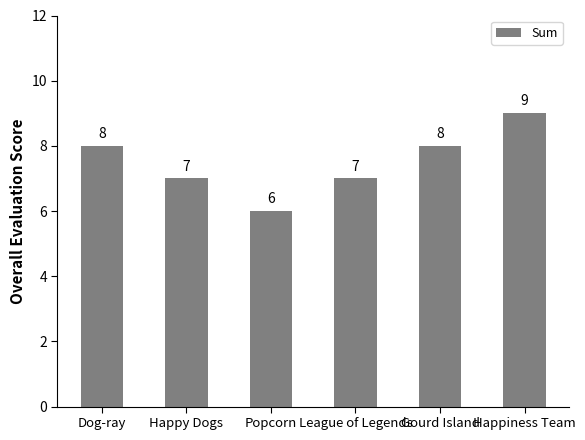

Which category has the highest value across all series?

Happiness Team